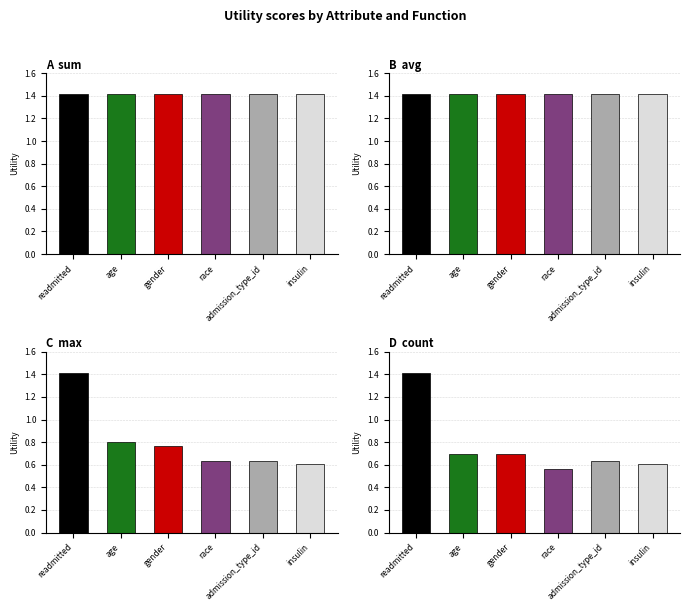

Is the value of A  sum at gender greater than the value of B  avg at race?

No